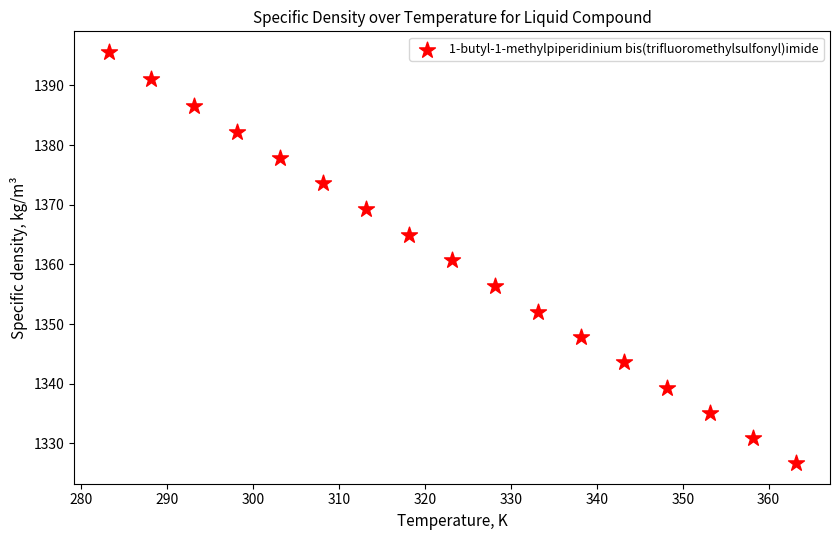

What is the range of X values (max minus min)?

80.0